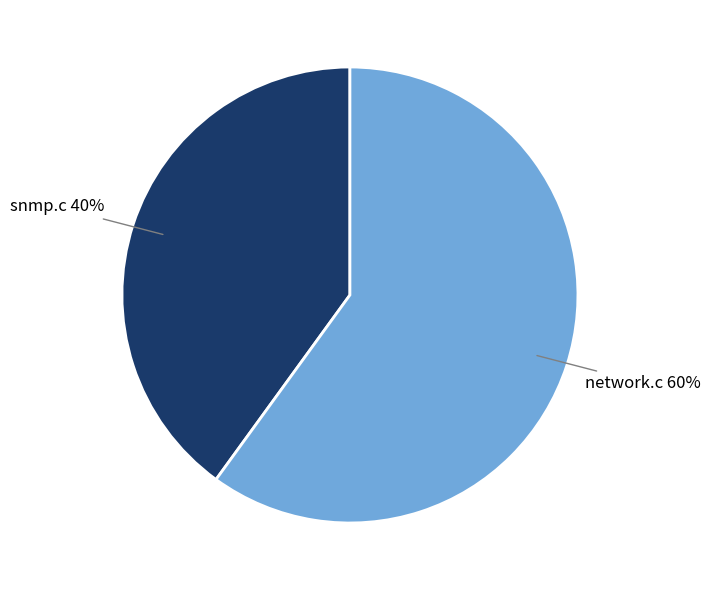

To the nearest percent, what is the difference between the largest and smallest slice percentages?

20%